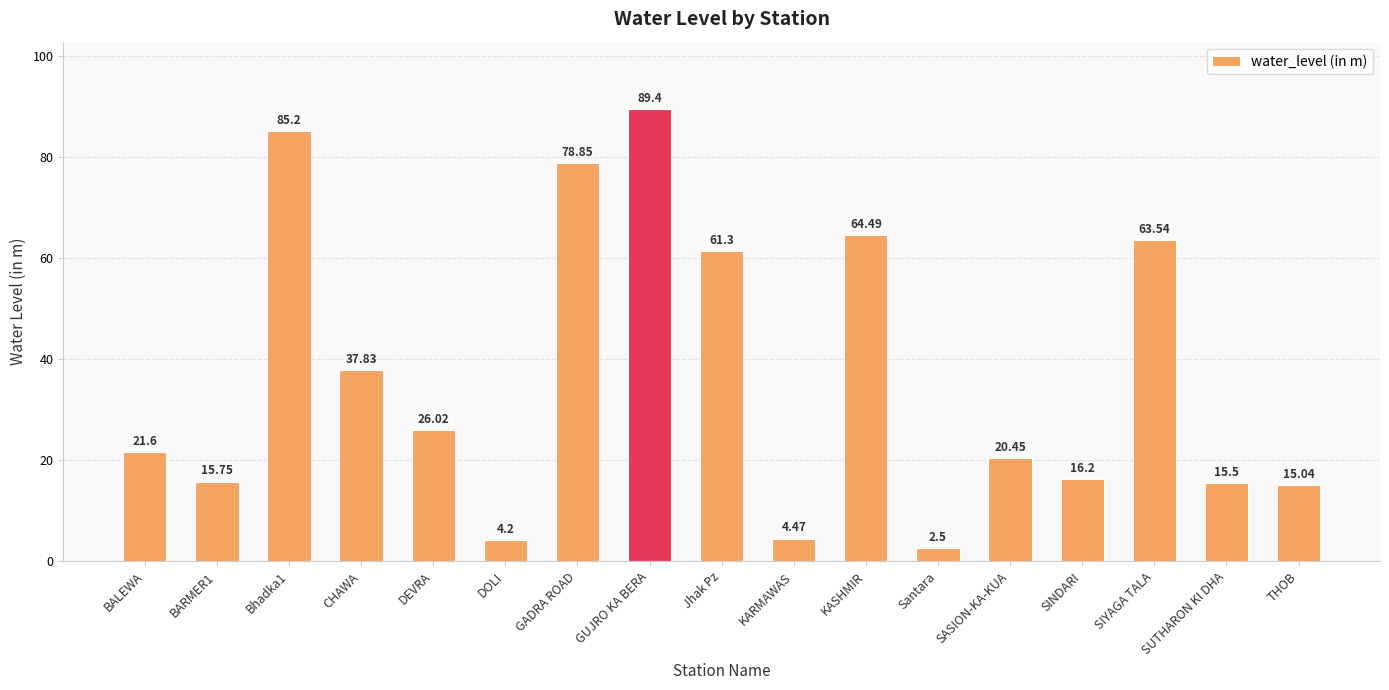

The value at BARMER1 is 15.8. True or false?

True